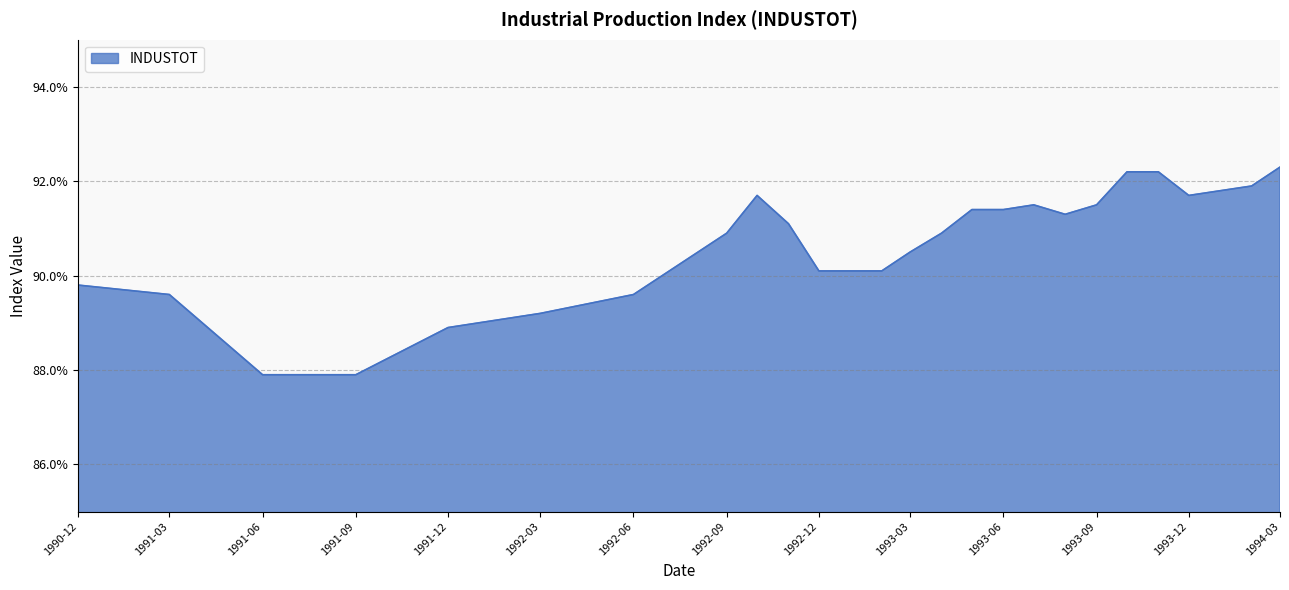

What is the maximum value shown in the chart?

92.3